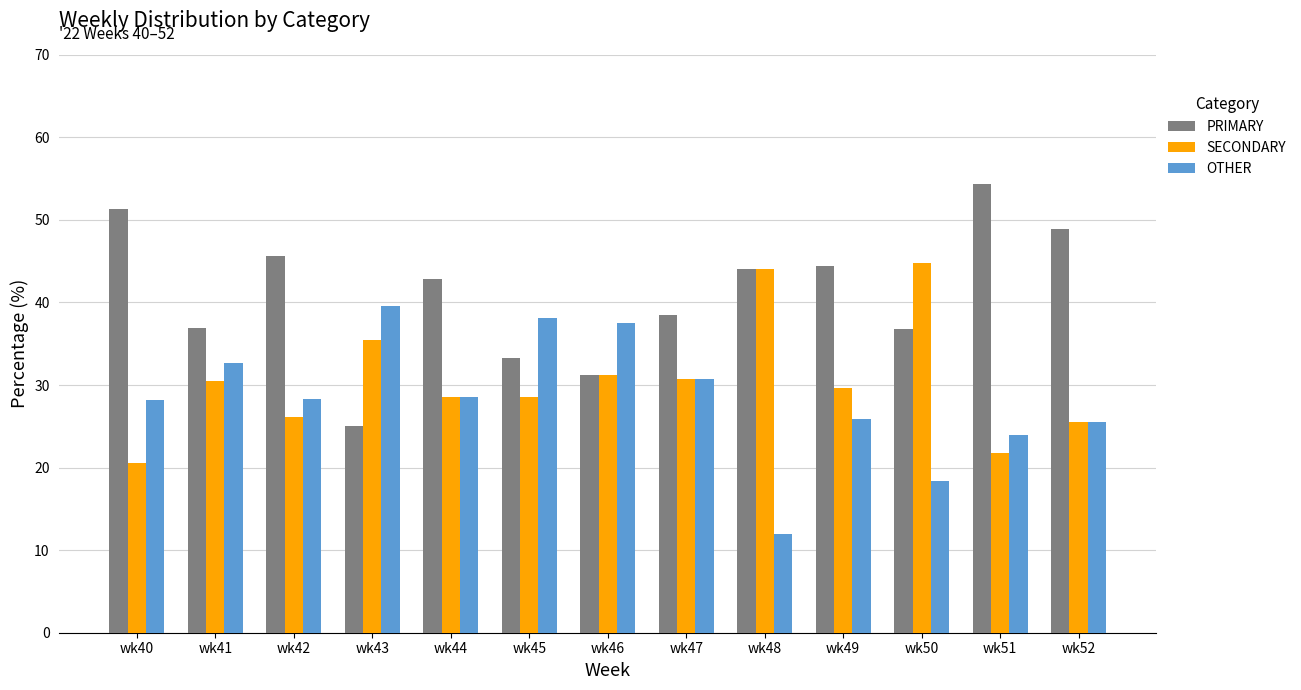

How many series are shown in this chart?

3